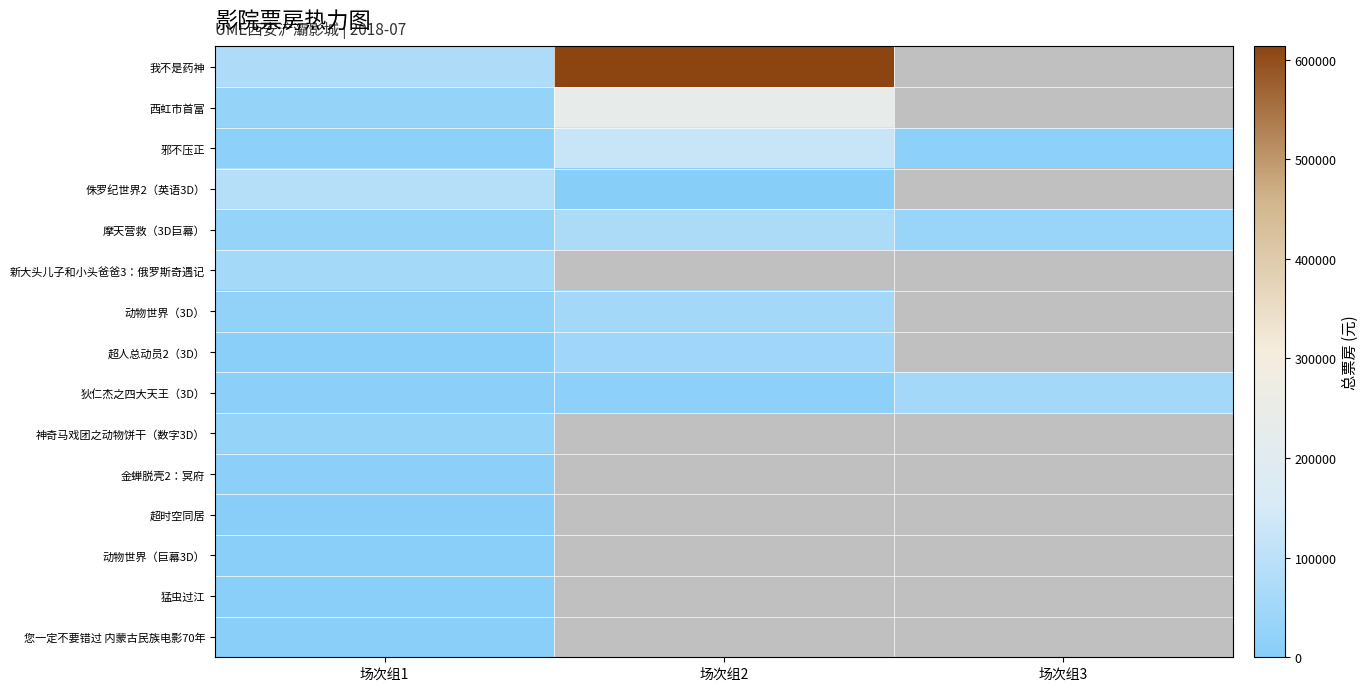

What is the minimum value shown in the chart?

1005.0